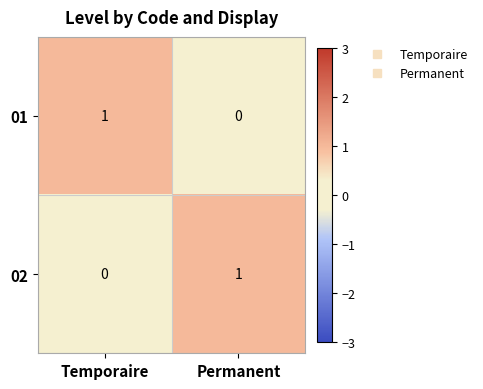

The value of 01 at Temporaire is 1. True or false?

True